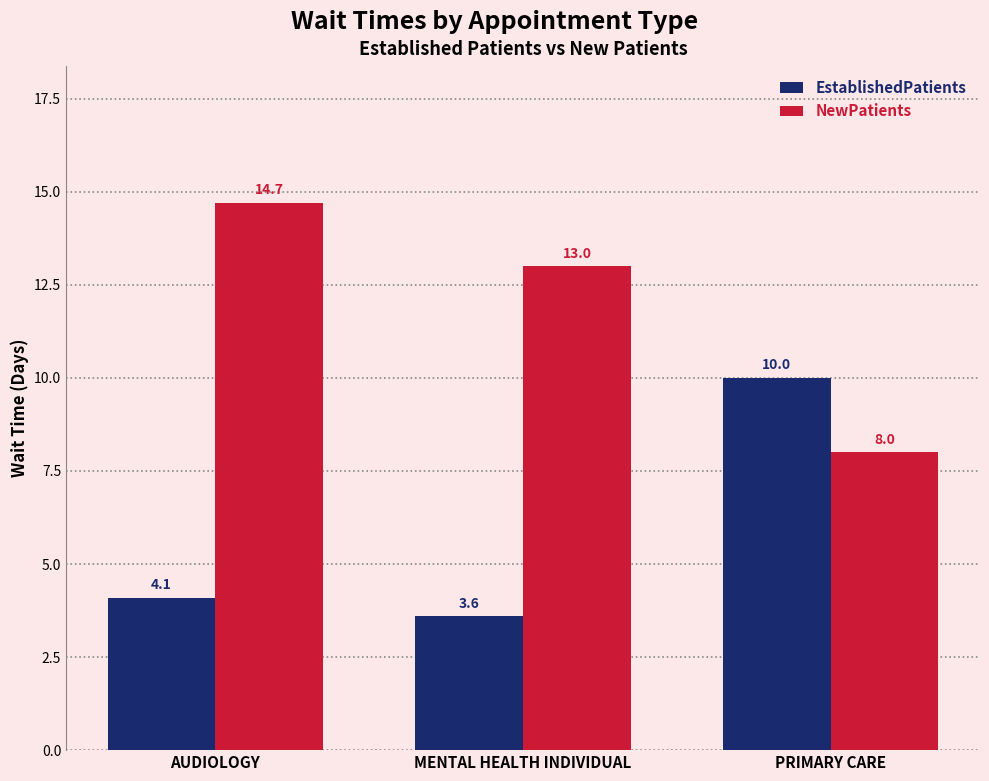

What is the label of the 1st bar from the right?

PRIMARY CARE